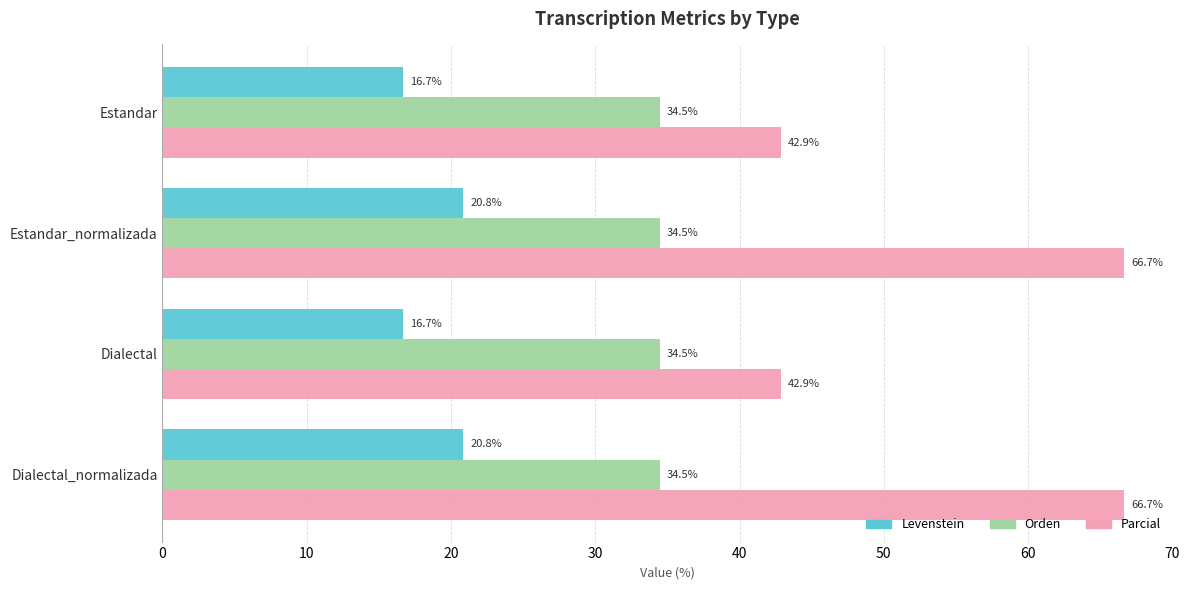

How many data points in Levenstein are above 20?

2